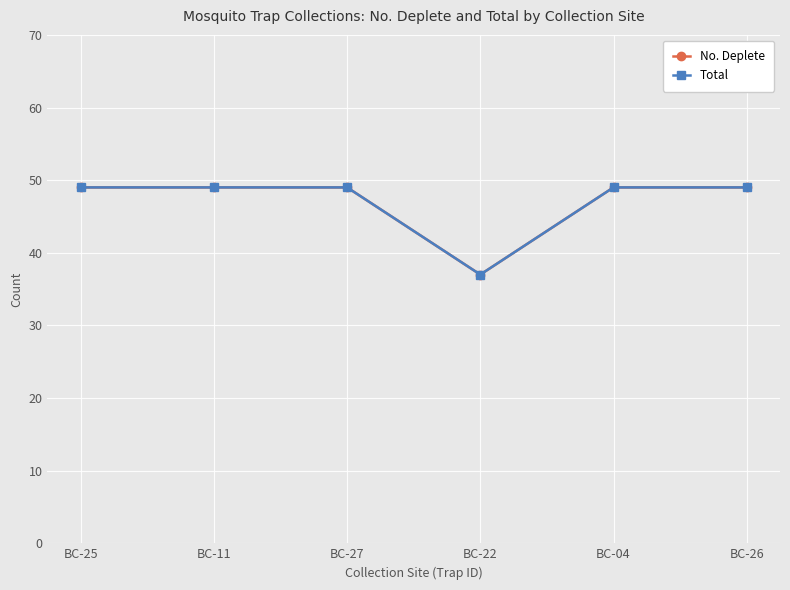

What is the sum of the Total values at BC-27 and BC-22?

86